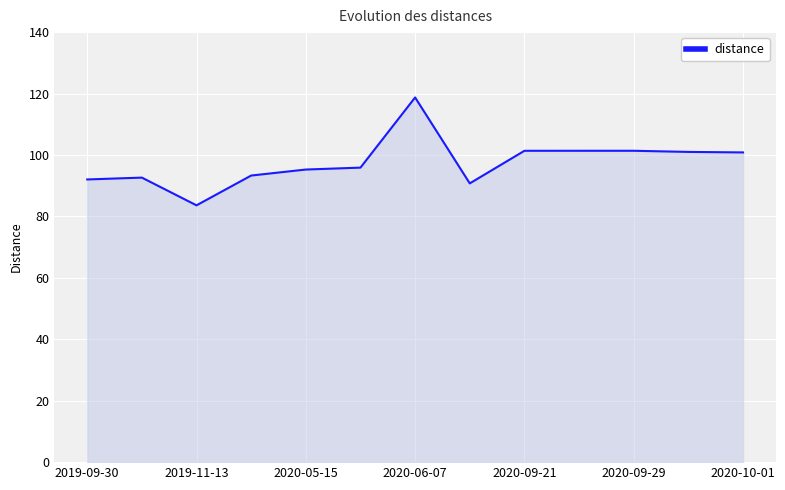

What is the smallest value displayed?

83.6